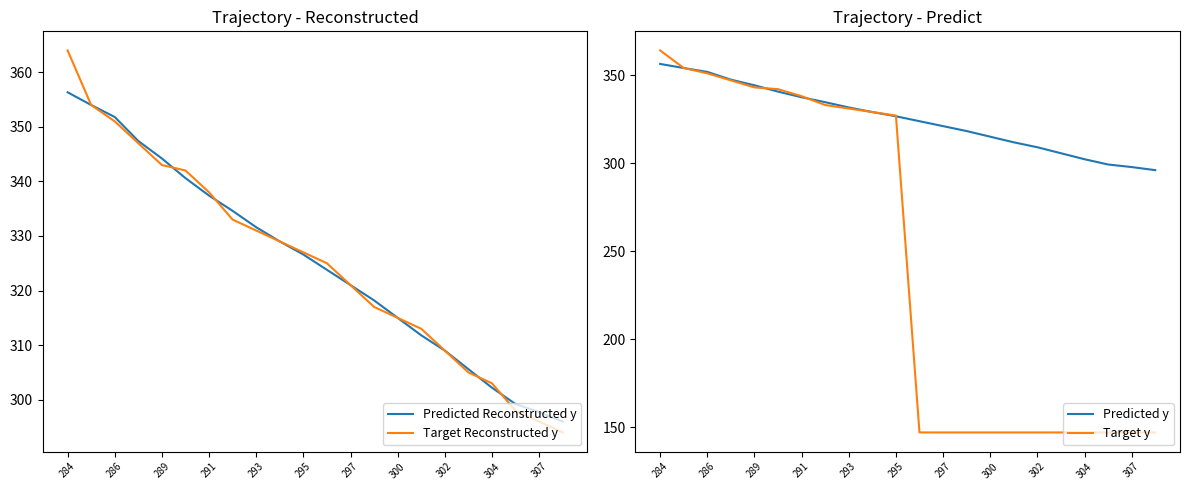

Is this an area chart (filled region under the line)?

No